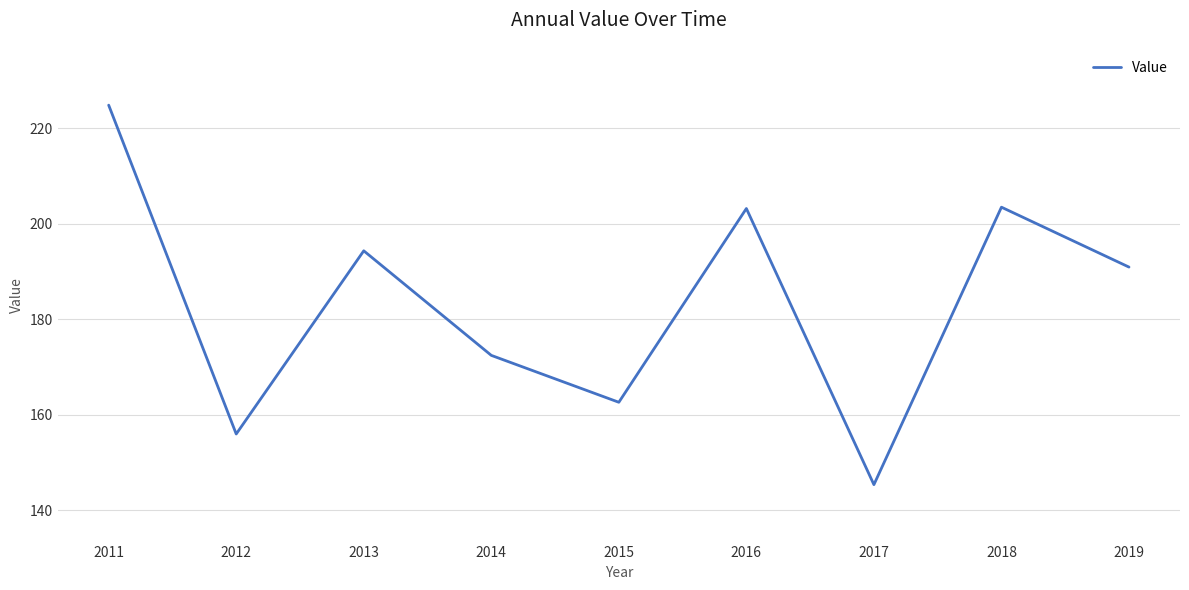

What is the difference between the maximum and minimum values?

79.5